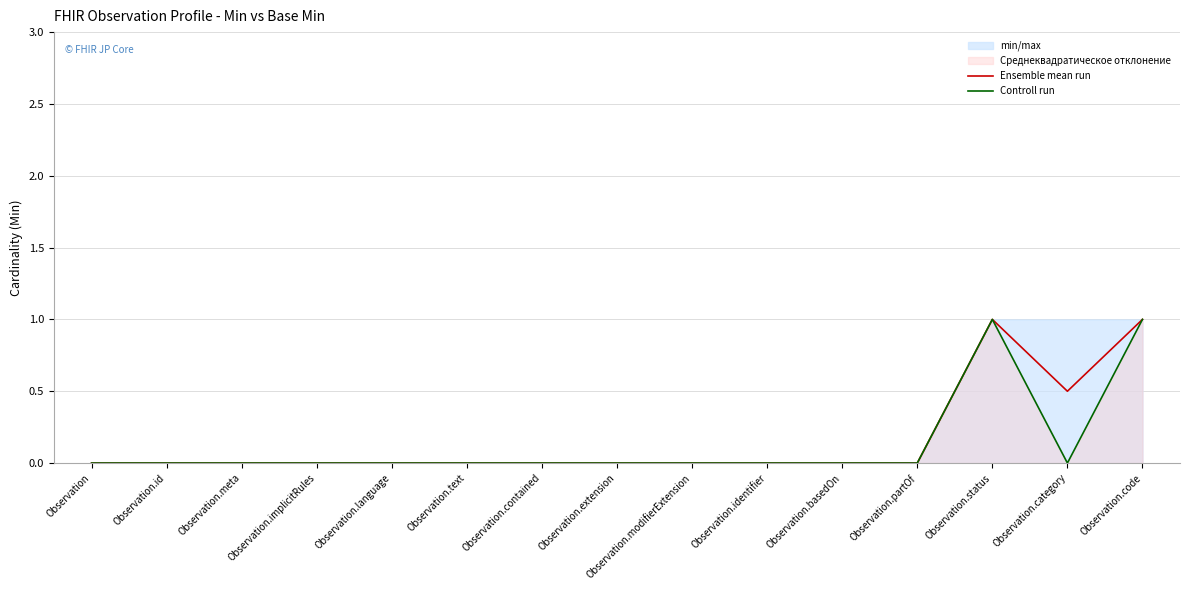

Is the value of Controll run at Observation.extension greater than the value of Ensemble mean run at Observation.contained?

No